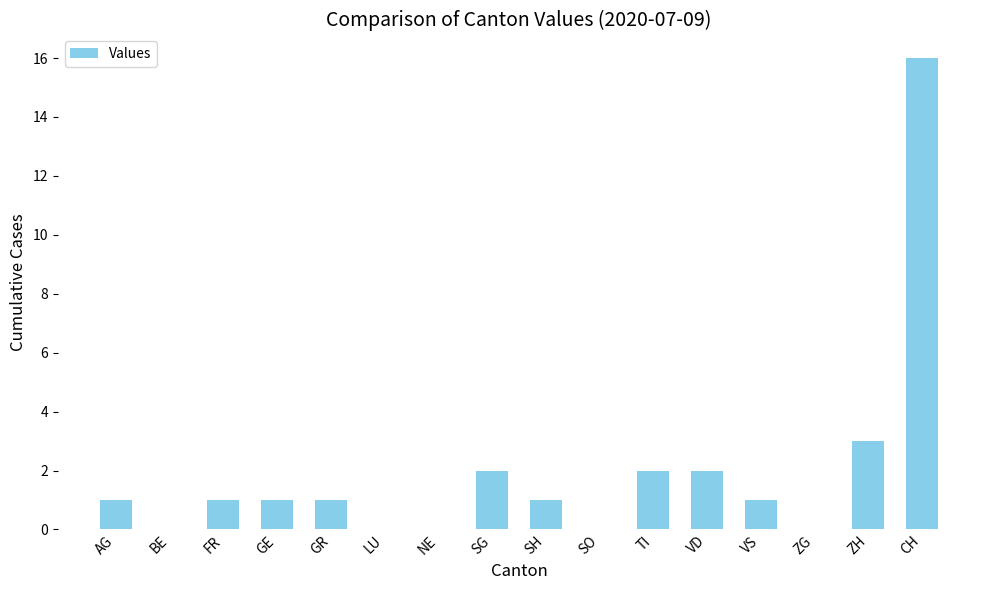

What is the maximum value shown in the chart?

16